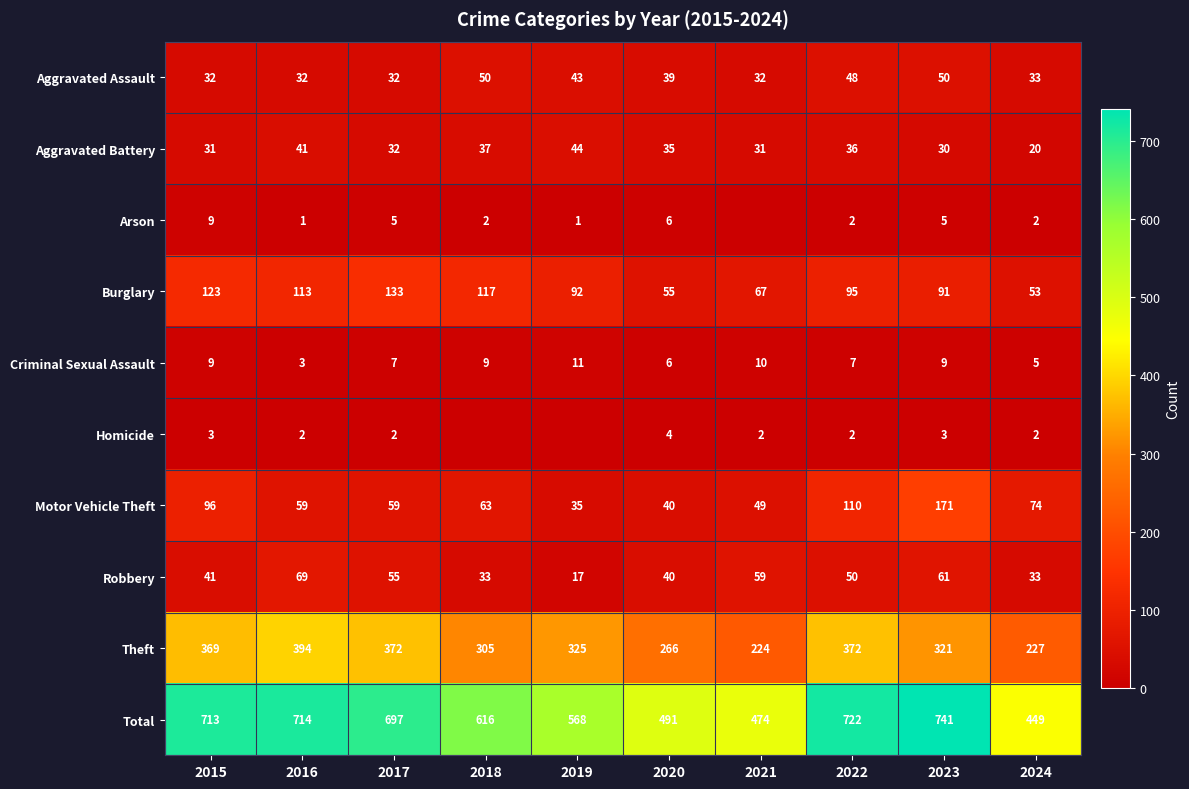

At which category does the chart reach its peak across all series?

2023